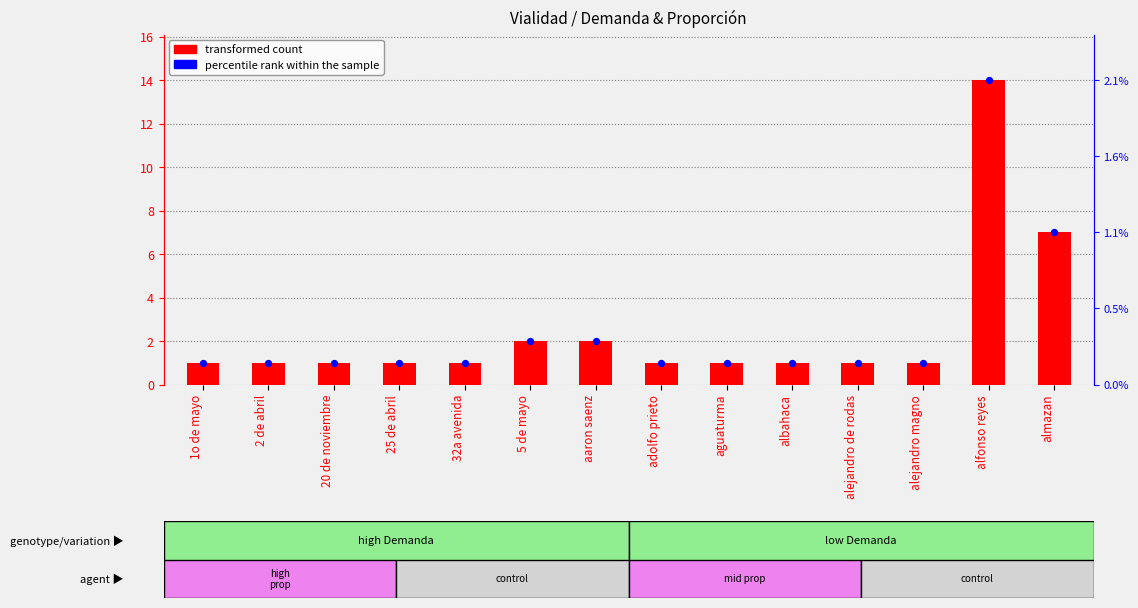

Is the value of percentile rank within the sample at 5 de mayo greater than the value of transformed count at 20 de noviembre?

No